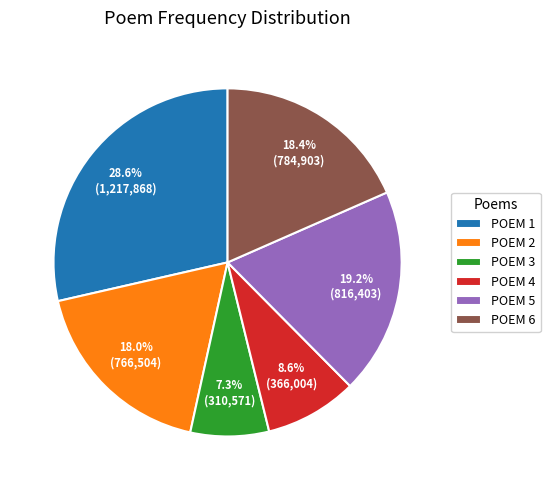

Is there any slice that represents more than half of the pie?

No